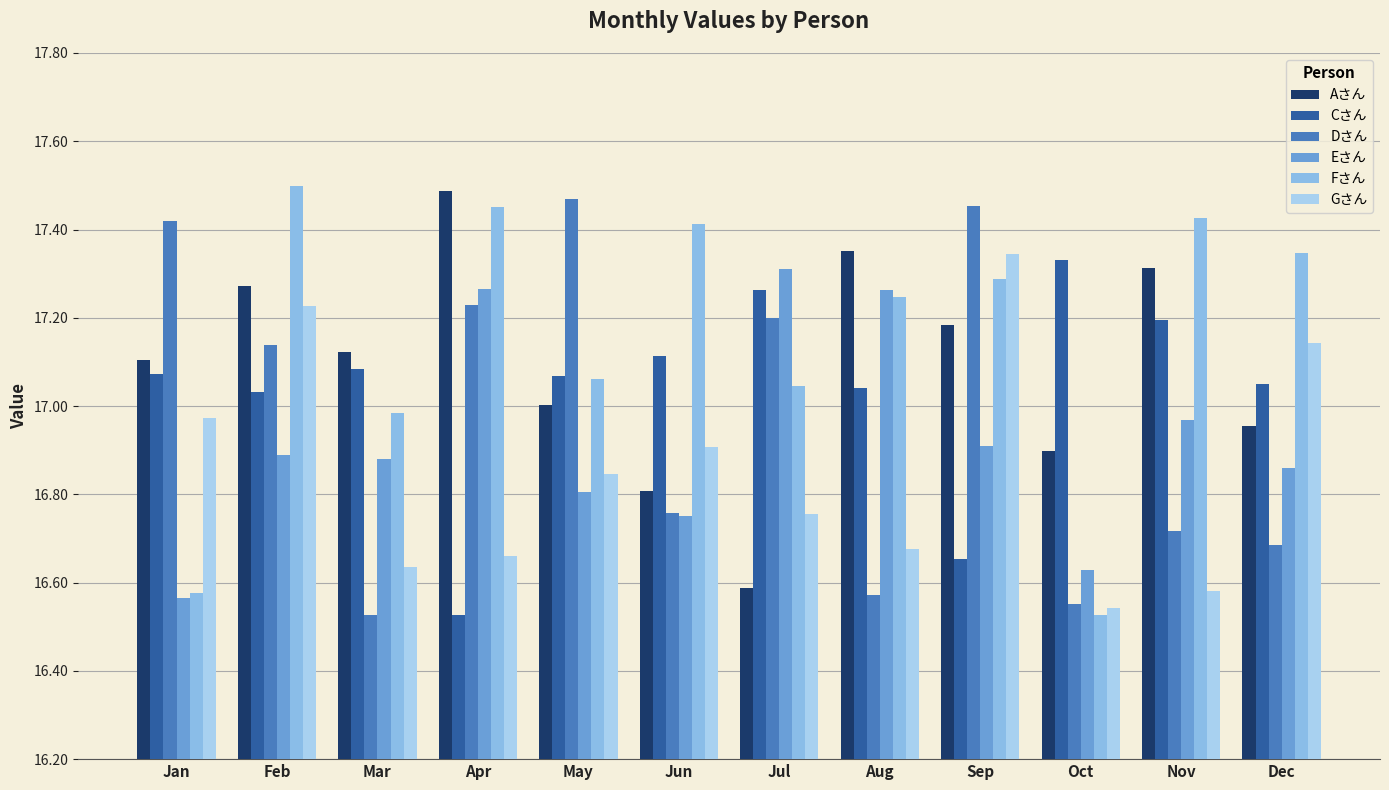

How many groups of bars are there?

12